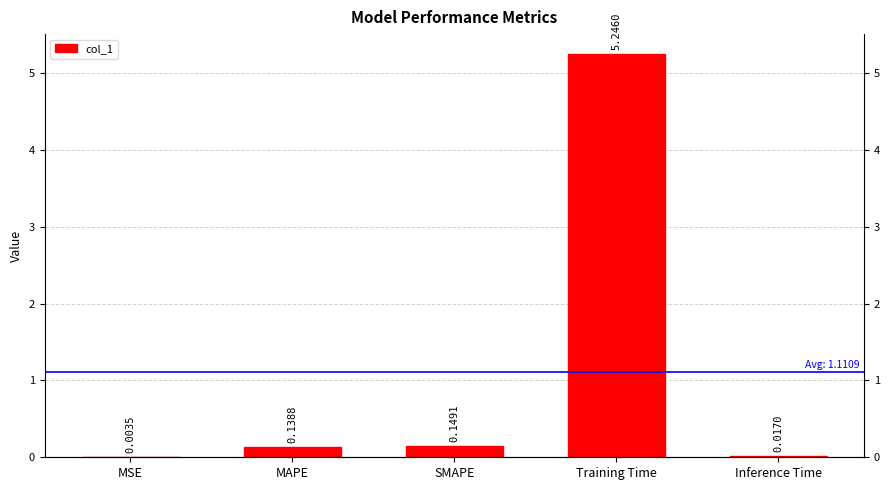

What is the value of the 2nd bar from the left?

0.1